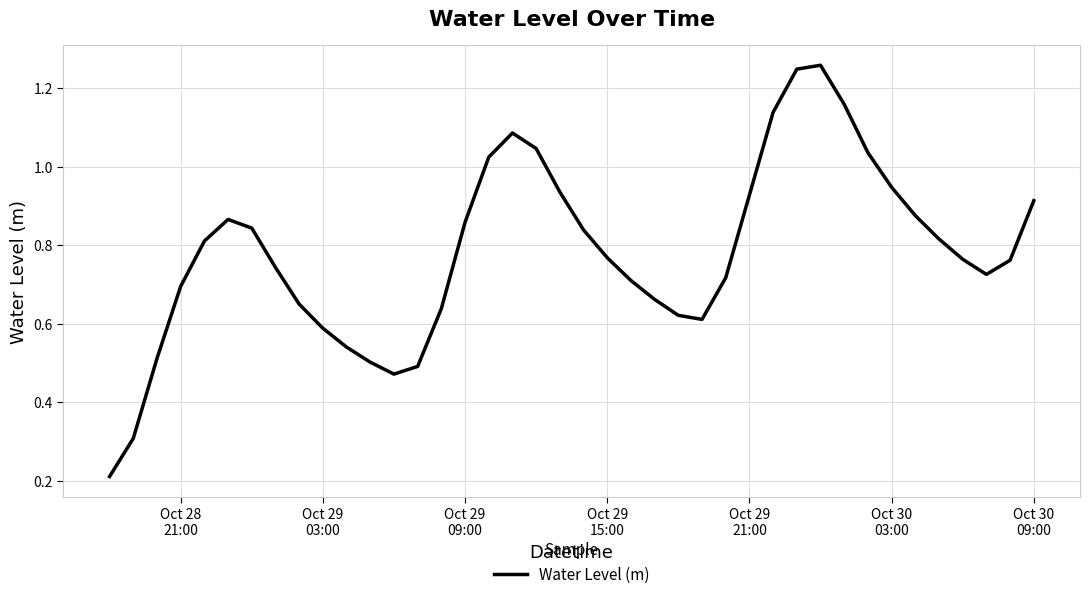

How many lines are shown in the chart?

1